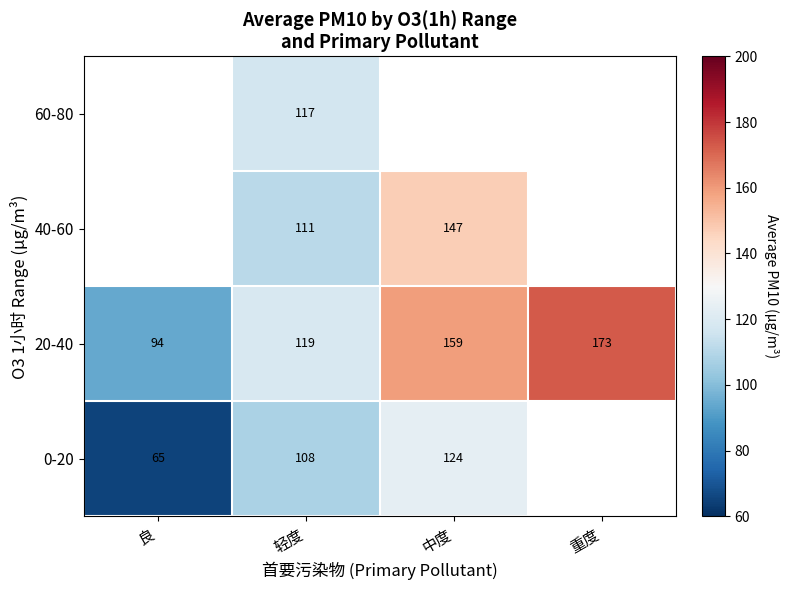

Rank the categories by 20-40 value from highest to lowest.

重度, 中度, 轻度, 良